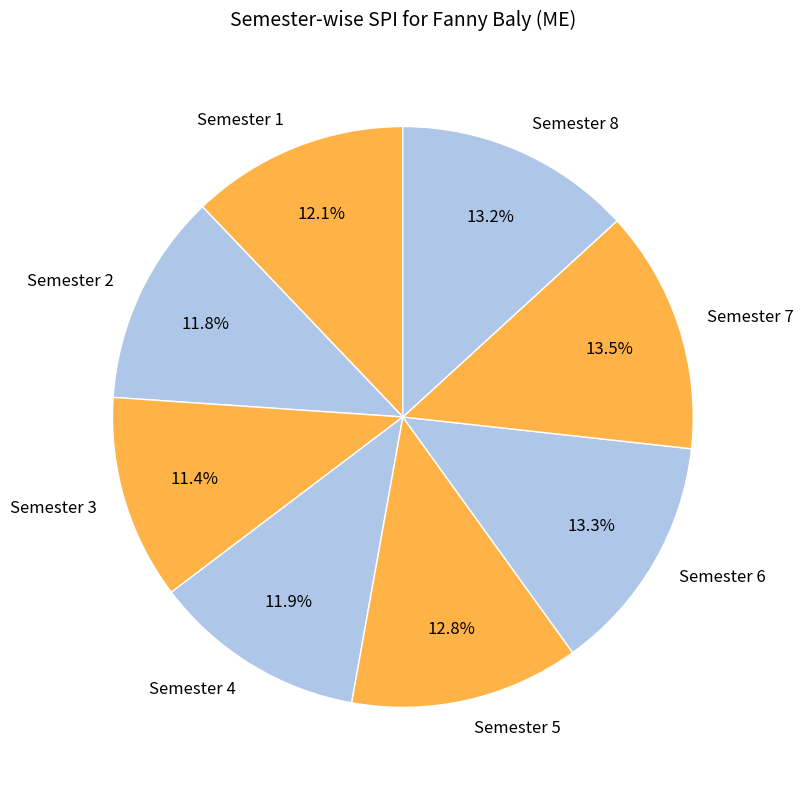

How many segments does this pie chart have?

8